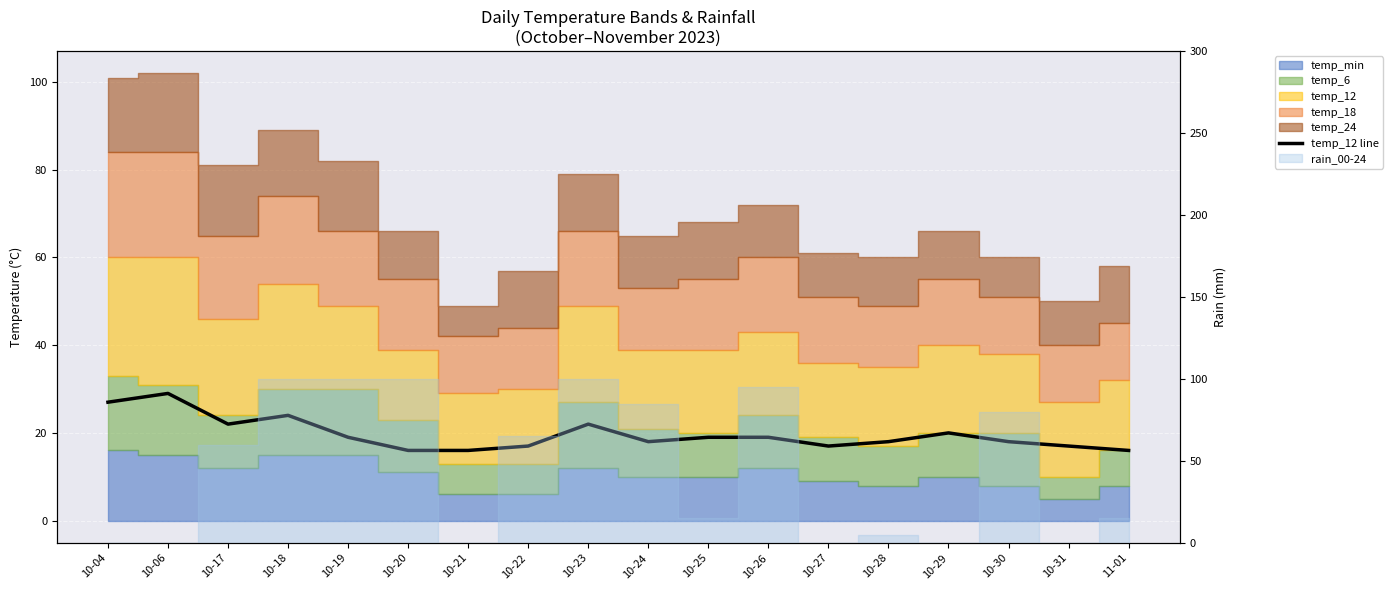

Which category has the lowest value across all series?

10-20